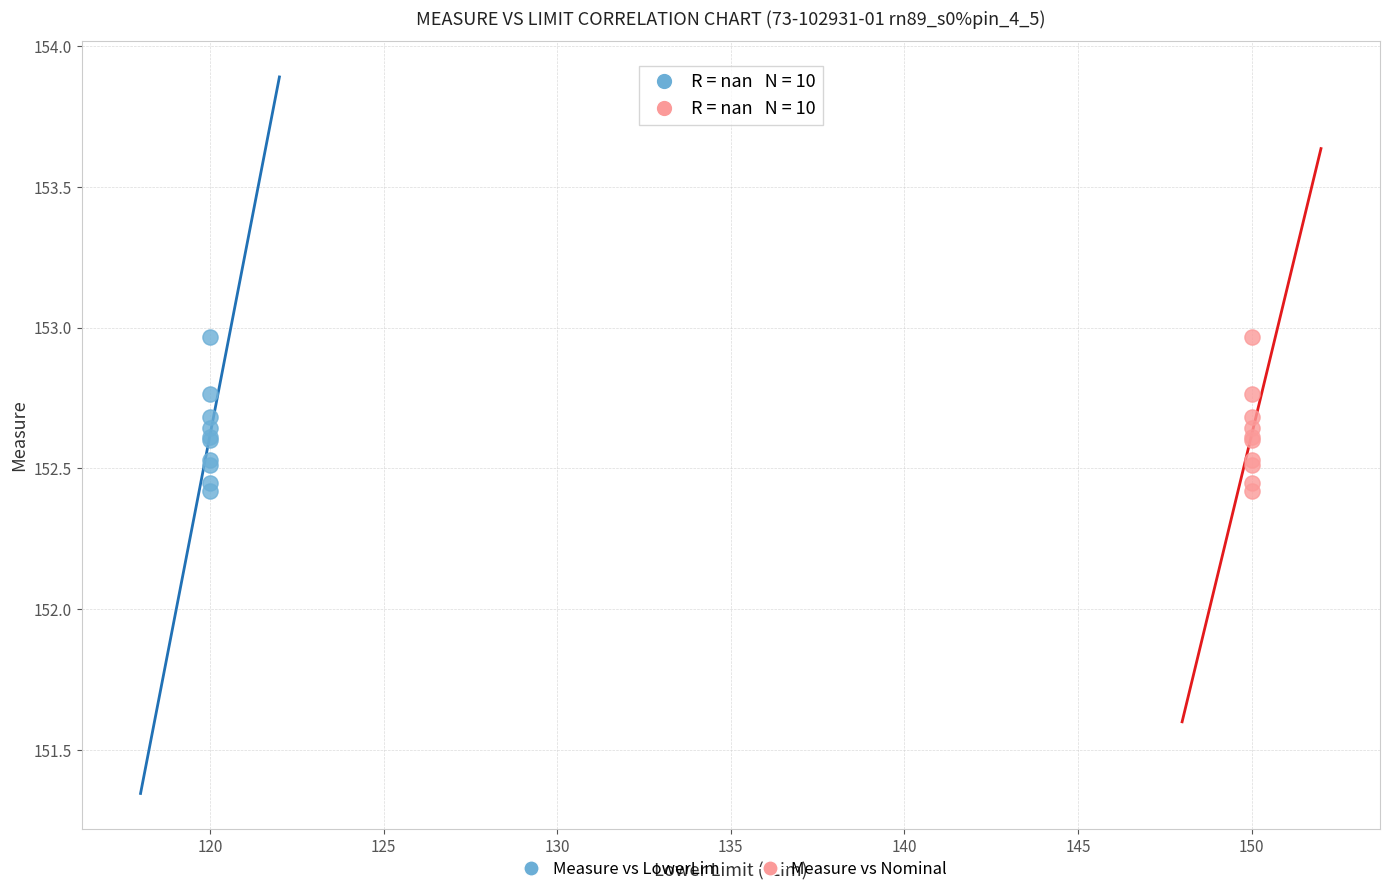

What are all the series names shown in the legend?

Measure vs LowerLim, Measure vs Nominal